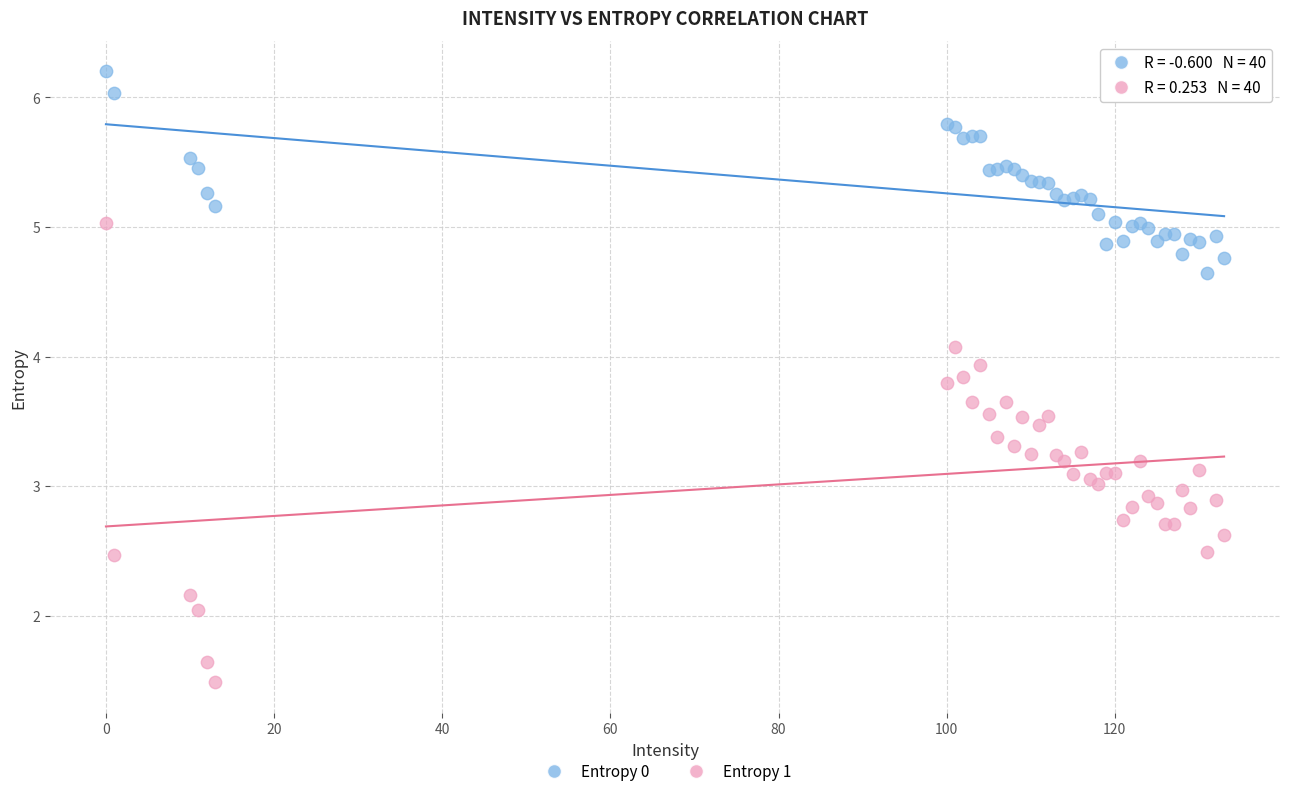

Which series has the widest spread of Y values?

Entropy 1